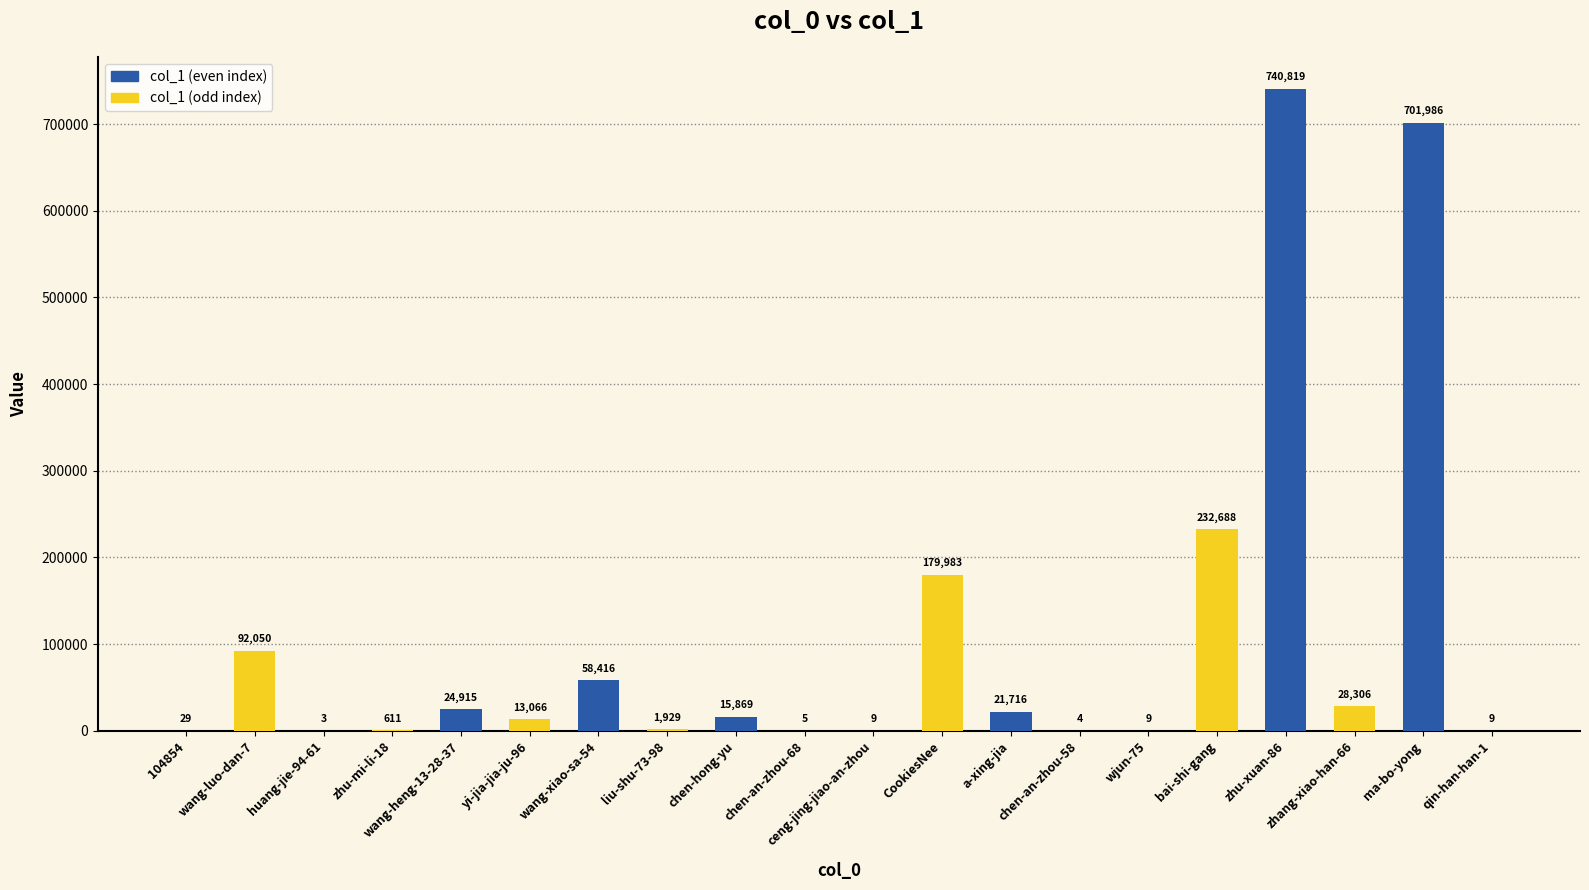

What is the greatest value displayed?

740819